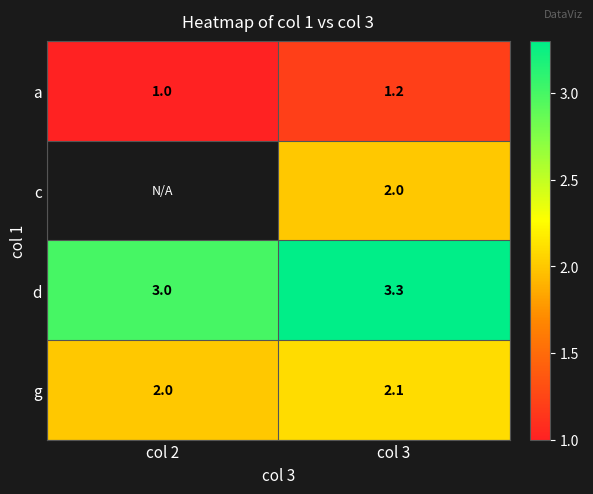

What is the total value across all series at col 3?

8.6